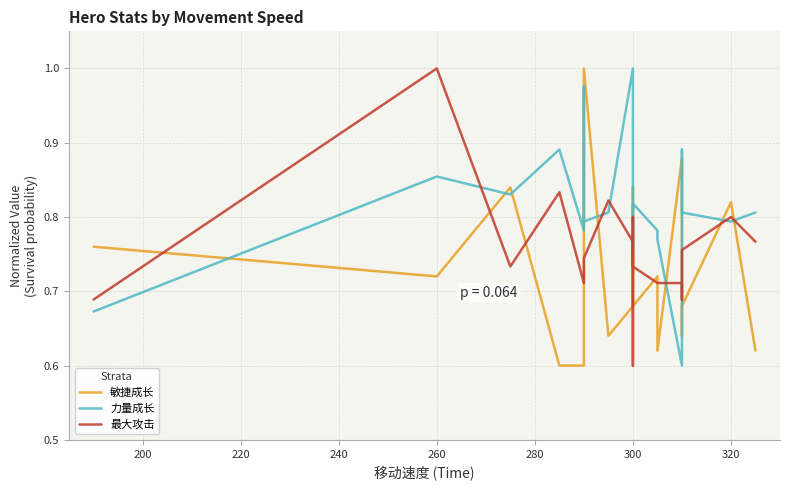

Reading right to left, what are all the values shown in this chart?

敏捷成长: 0.6	0.8	0.7	0.6	0.8	0.9	0.6	0.7	0.7	0.8	0.7	0.7	0.6	1.0	0.8	0.6	0.6	0.8	0.7	0.8
力量成长: 0.8	0.8	0.8	0.9	0.9	0.6	0.8	0.8	0.8	0.8	0.8	1.0	0.8	0.8	1.0	0.8	0.9	0.8	0.9	0.7
最大攻击: 0.8	0.8	0.8	0.7	0.7	0.7	0.7	0.7	0.7	0.8	0.6	0.8	0.8	0.7	0.7	0.7	0.8	0.7	1.0	0.7